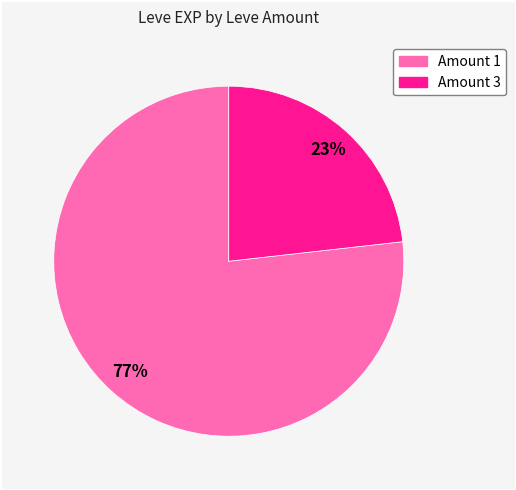

To the nearest percent, what is the average slice percentage?

50%